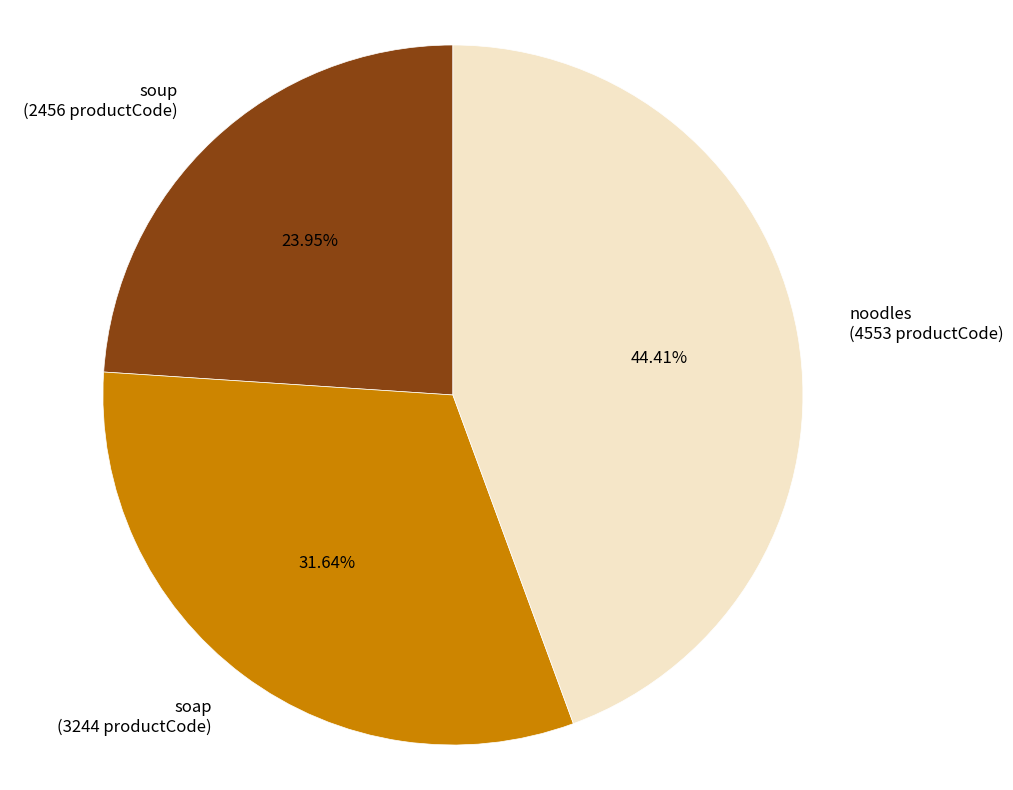

Rank the categories by value from highest to lowest.

noodles, soap, soup